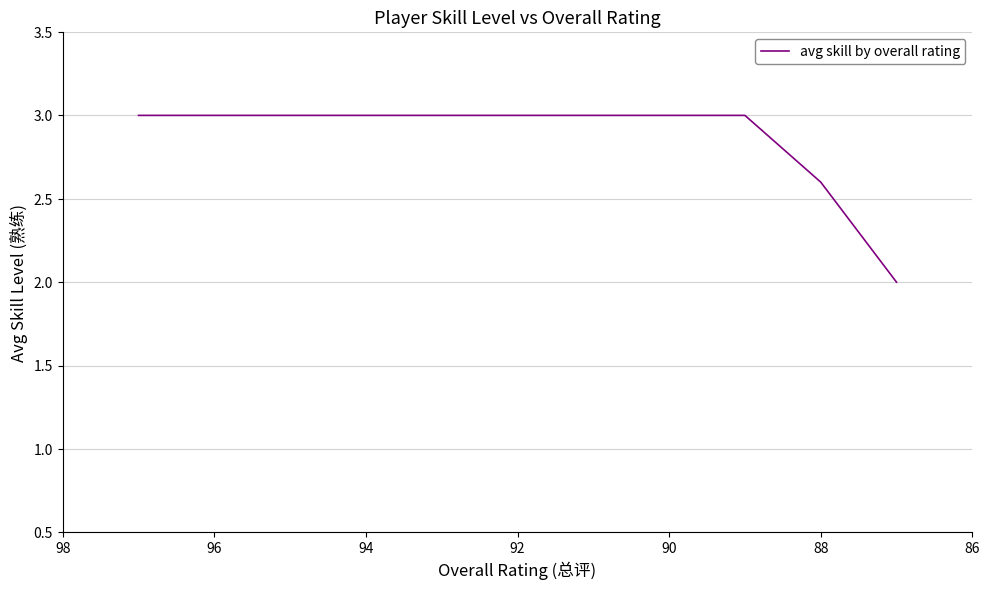

What value does the data have at 90?

3.0